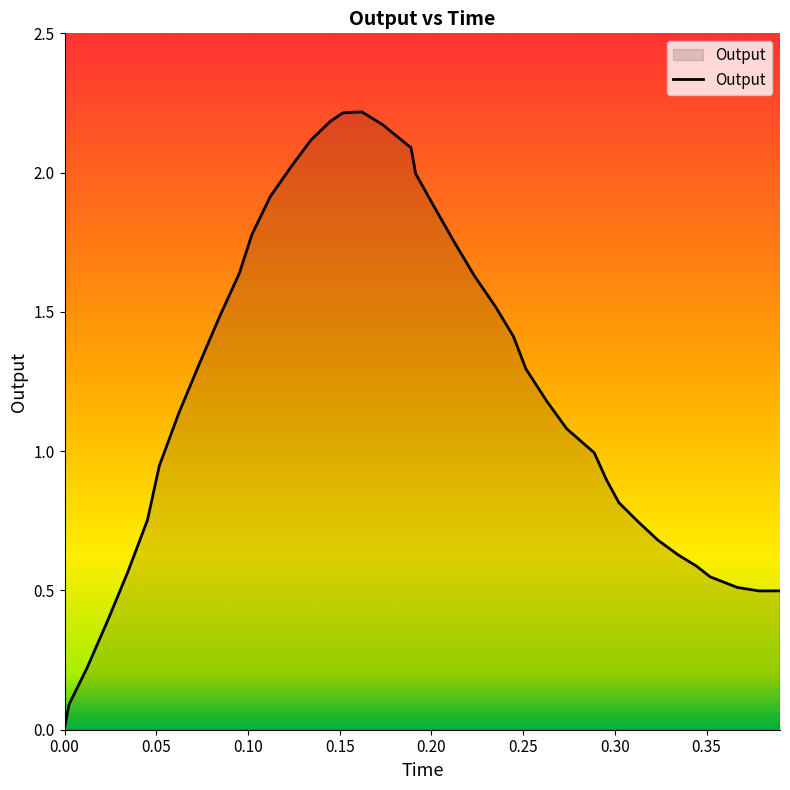

What is the value of the 29th point from the left?

1.1